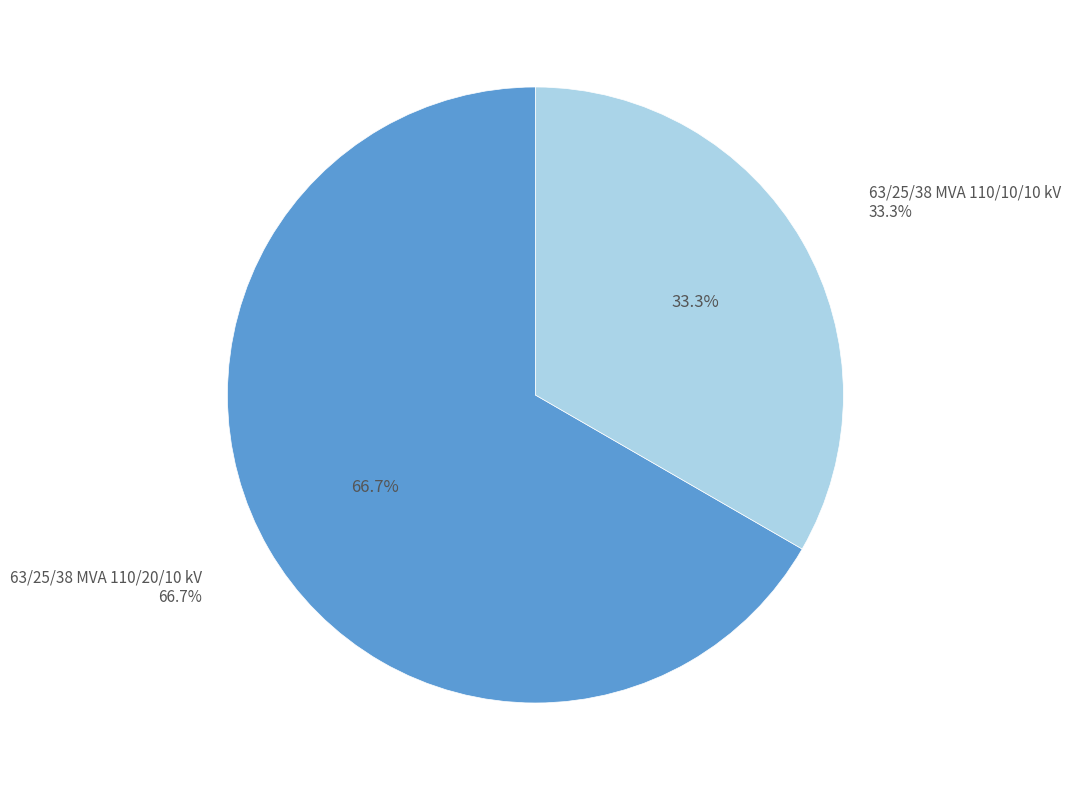

How many segments does this pie chart have?

2